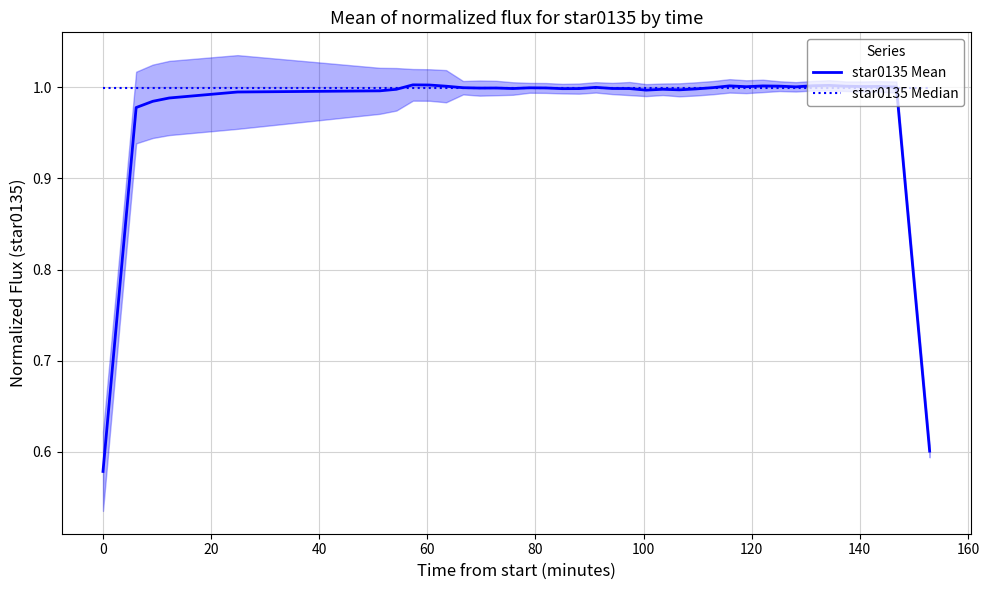

Does the chart have visible grid lines?

Yes